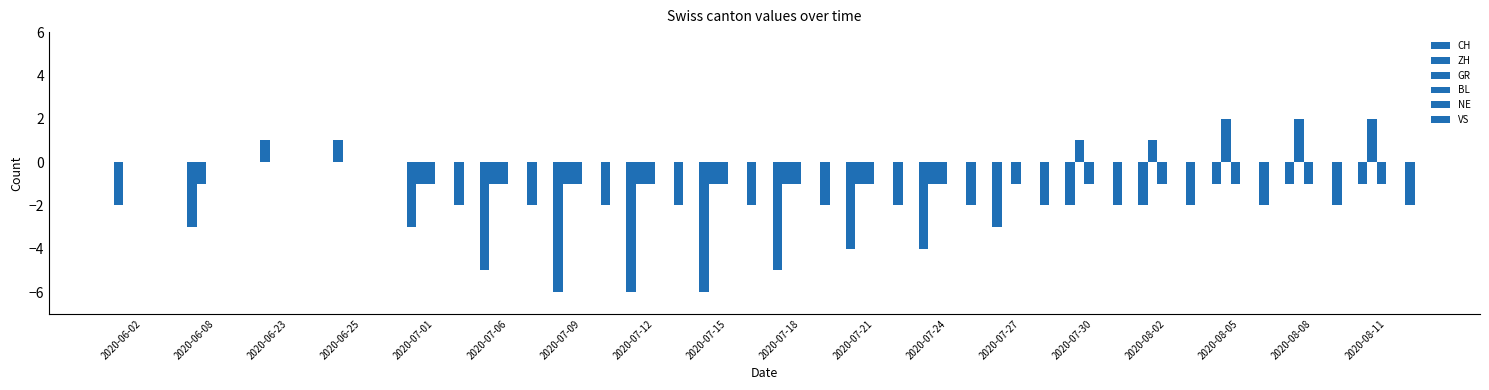

Is the value of VS at 2020-06-02 greater than the value of NE at 2020-06-25?

No